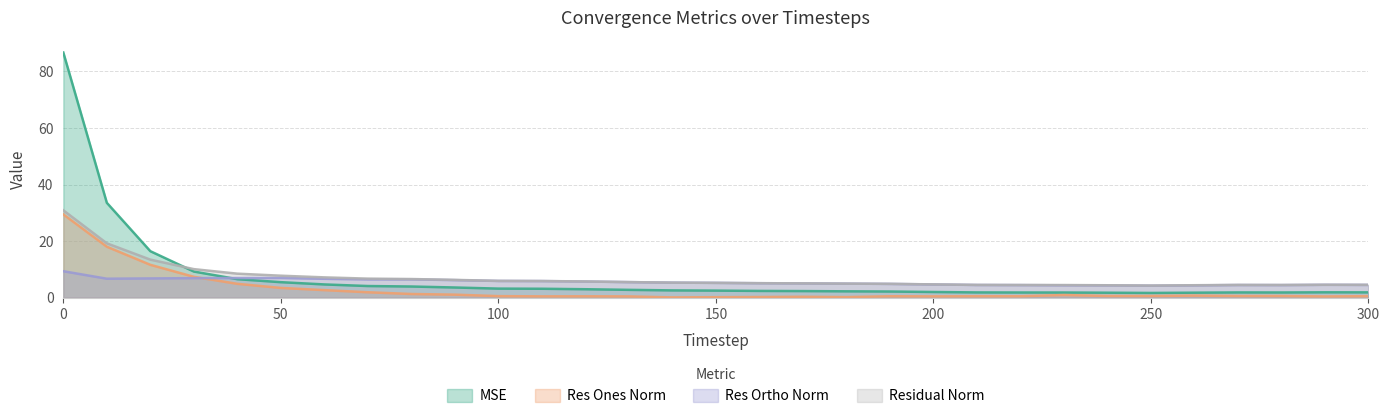

What value does the res_ortho_norm series have at 50?

7.0